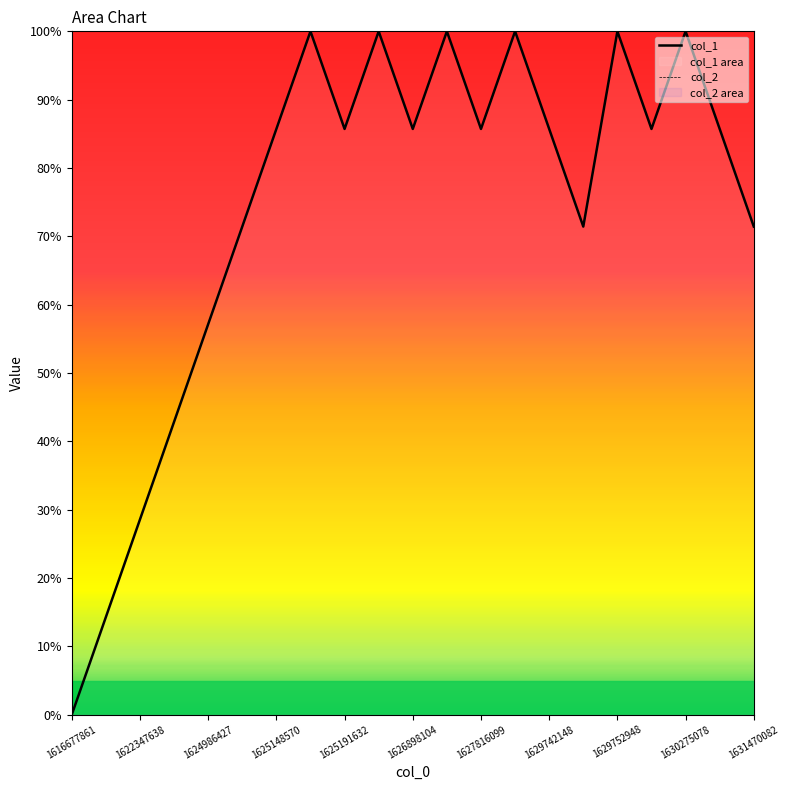

True or false: col_2 and col_1 cross at least once.

False